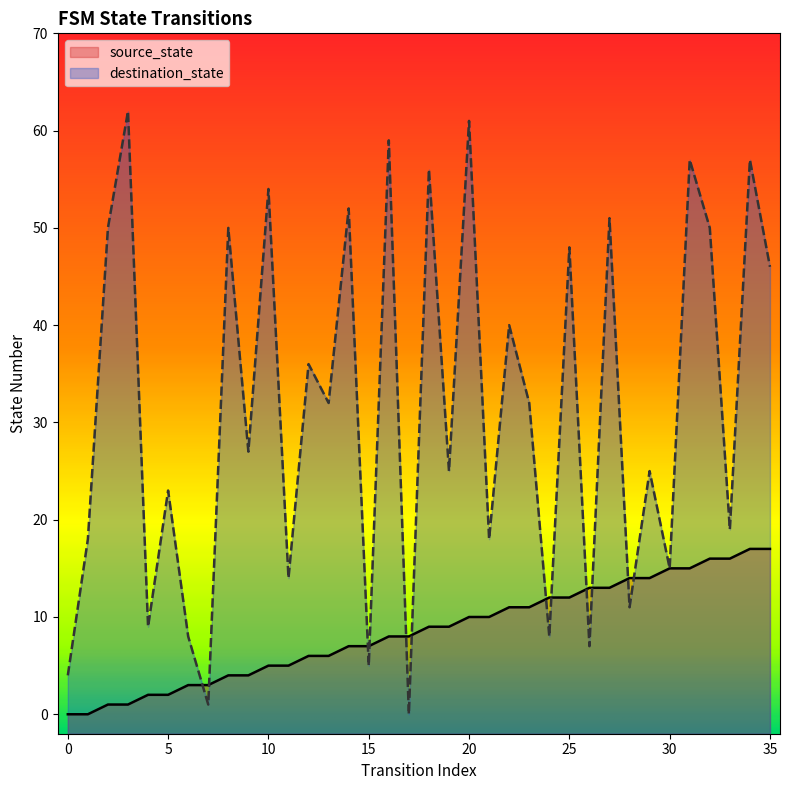

Does the chart display data point markers on the line(s)?

No